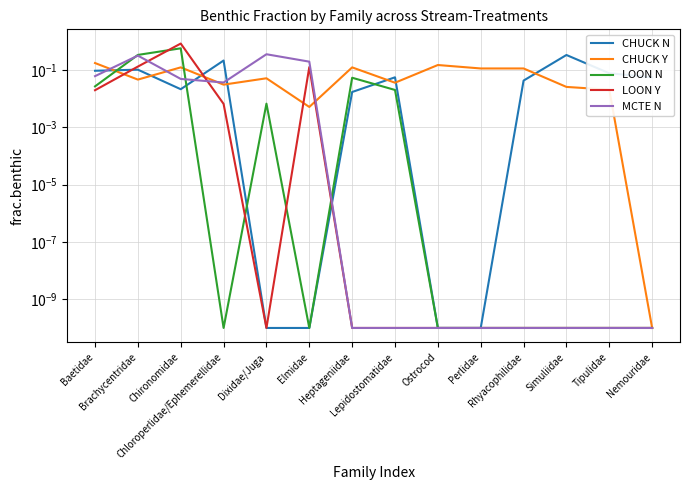

True or false: CHUCK N has a value of 0.0 at Chironomidae.

False